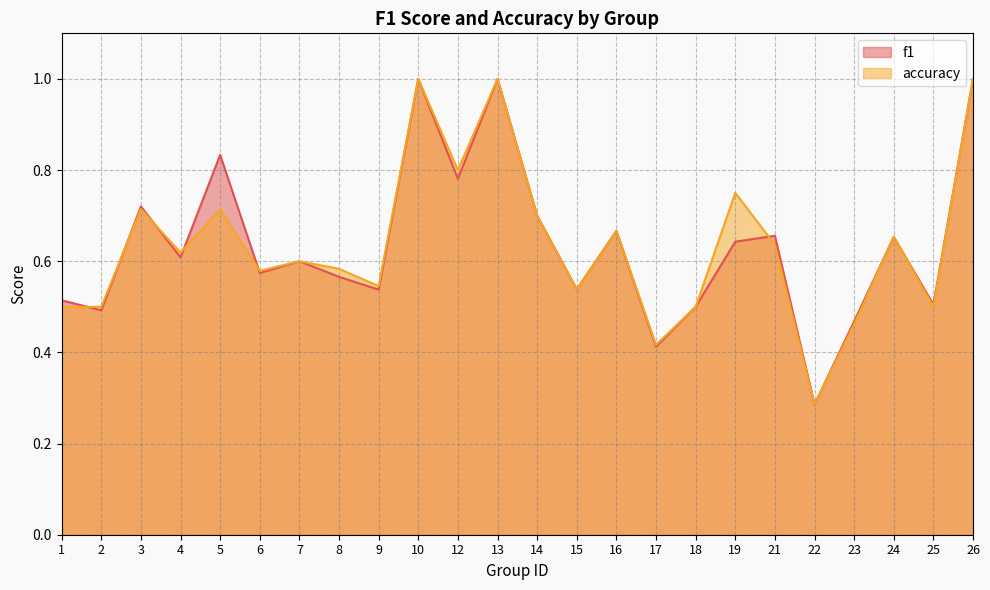

What is the difference between the maximum and minimum values in the f1 series?

0.7